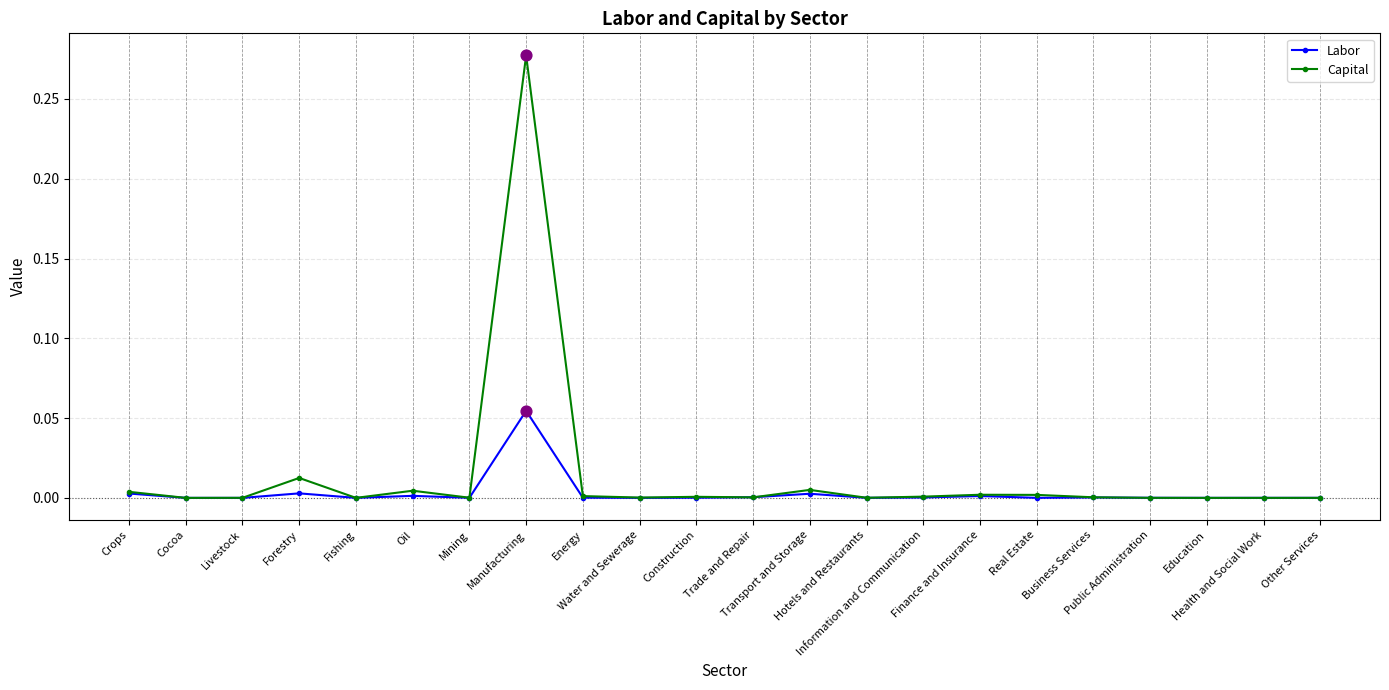

Which series has the largest range (max minus min)?

Capital